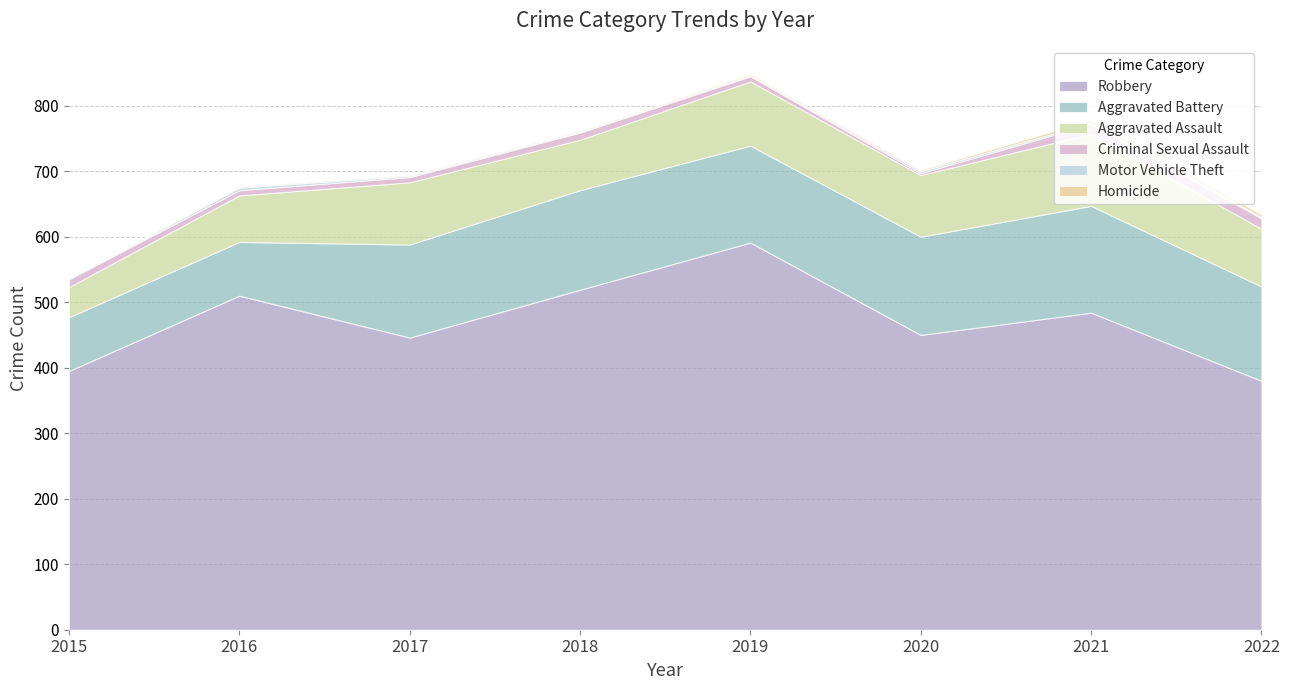

How many values in the Aggravated Battery series are below 148?

4